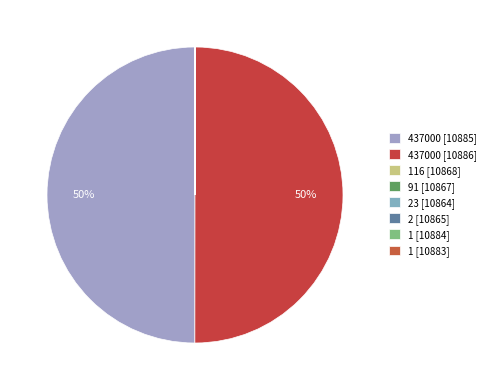

Rank the categories by value from lowest to highest.

attribute_value 1 (10884), attribute_value 1 (10883), attribute_value 2 (10865), attribute_value 23 (10864), attribute_value 91 (10867), attribute_value 116 (10868), attribute_value 437000 (10885), attribute_value 437000 (10886)